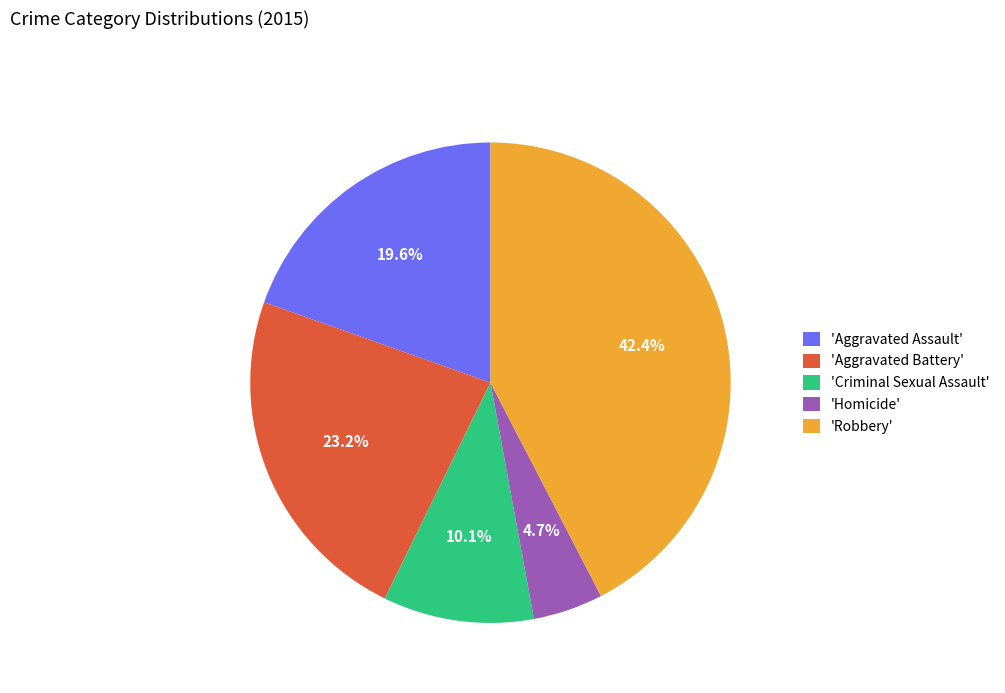

Approximately how many times larger is the value at 'Homicide' compared to 'Criminal Sexual Assault'?

0.5